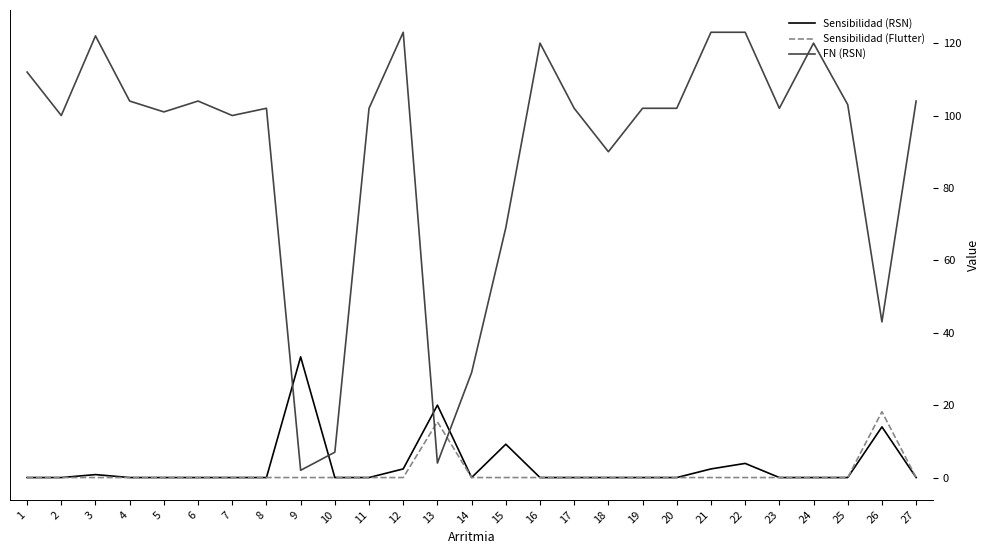

Does the chart have visible grid lines?

No